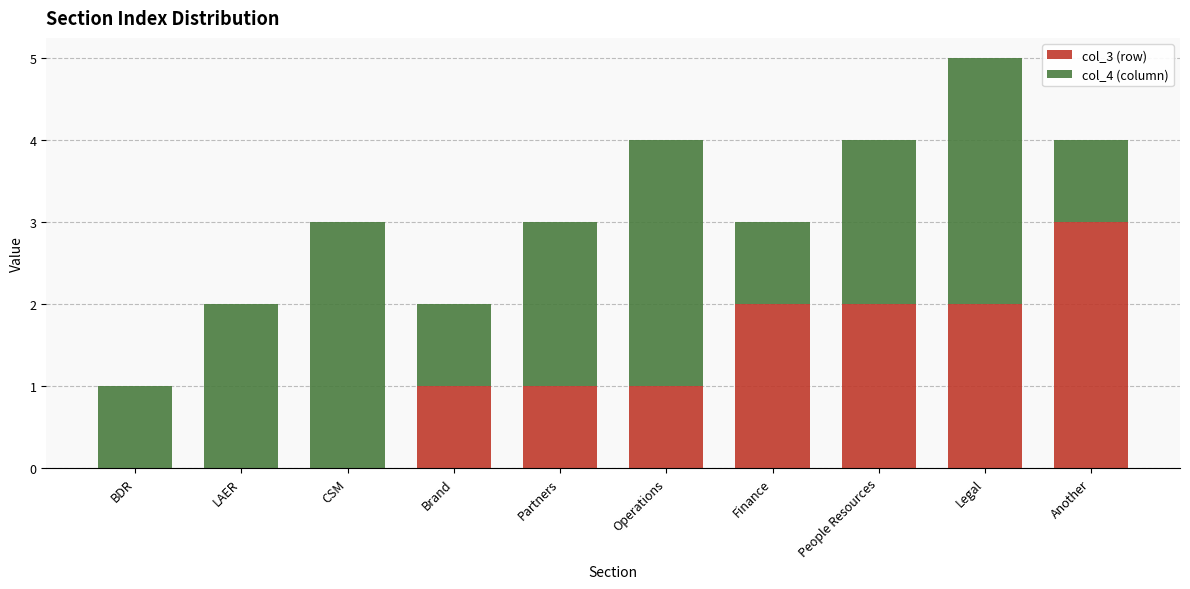

The value of col_3 (row) at Legal is 2. True or false?

True